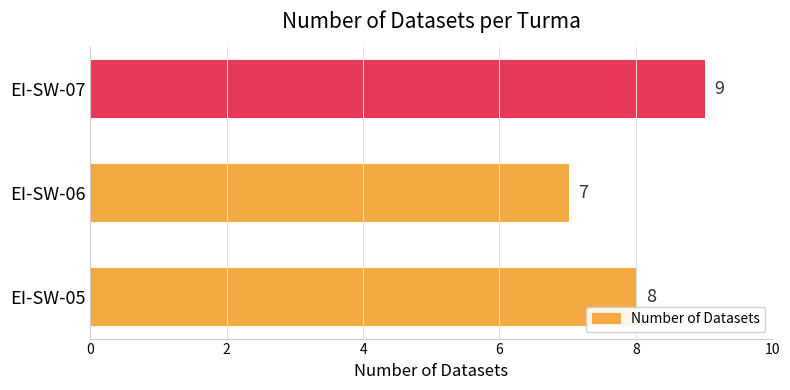

How many data points are less than 8?

1